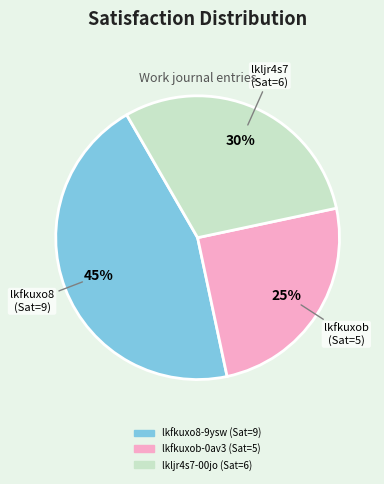

Is it true that lkfkuxo8-9ysw is 45% of the pie?

True